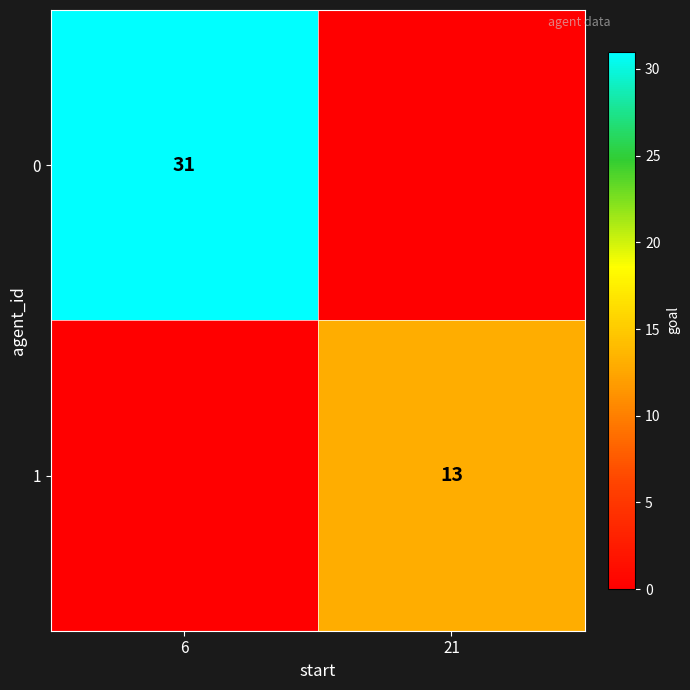

At how many categories does at least one series exceed 13?

1